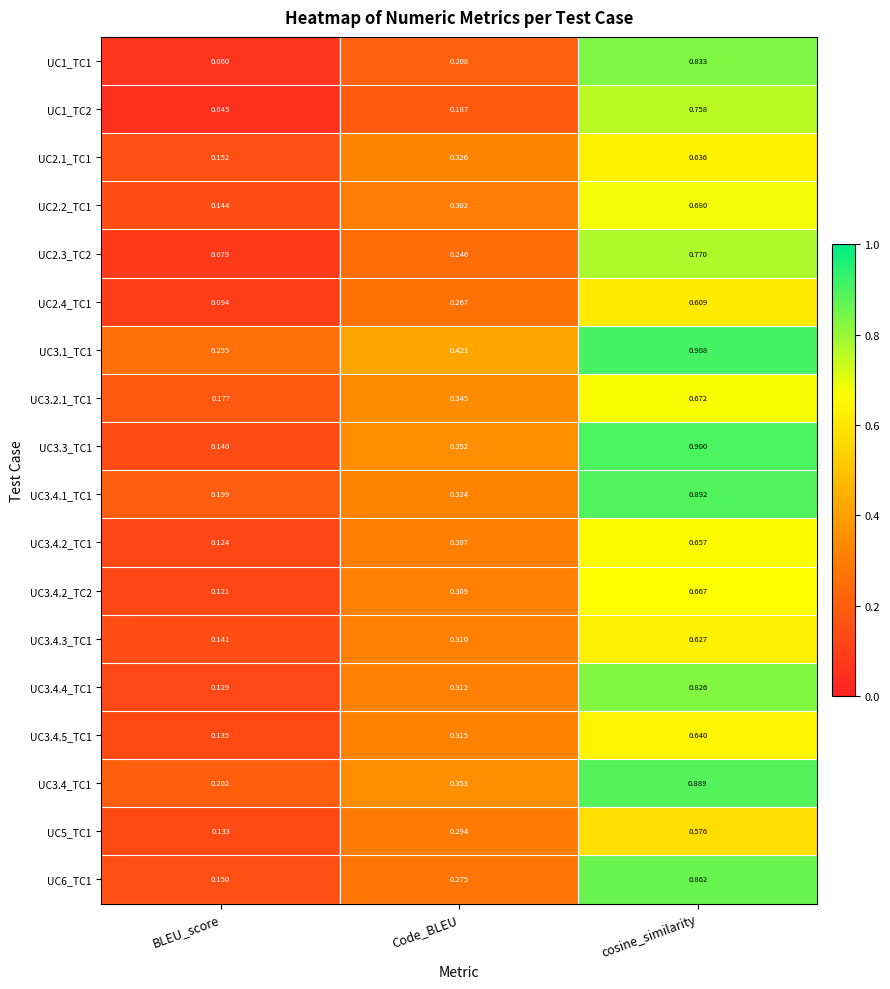

Which category has the lowest value in the UC5_TC1 series?

BLEU_score